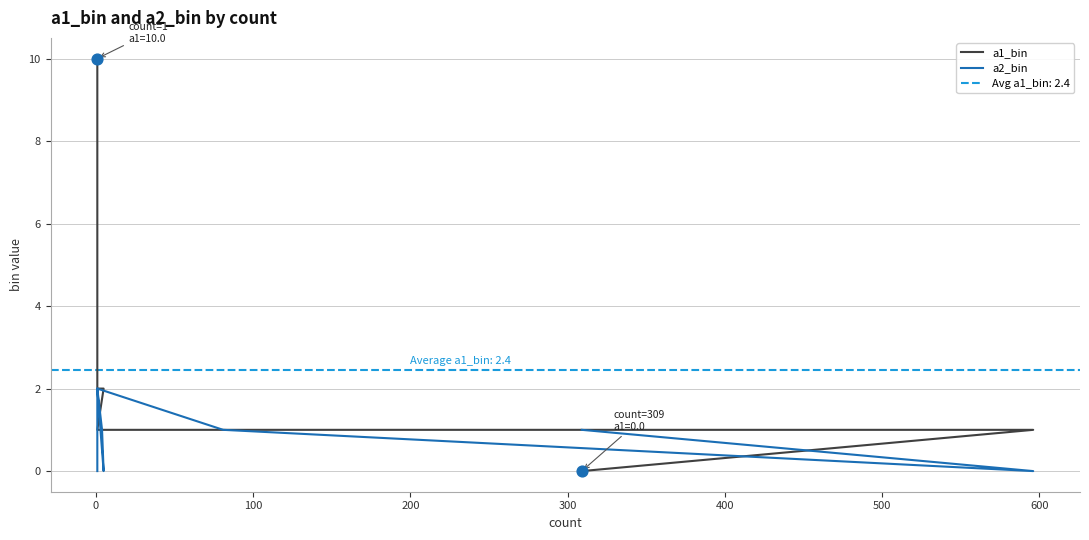

Which series contains the lowest Y value?

a1_bin